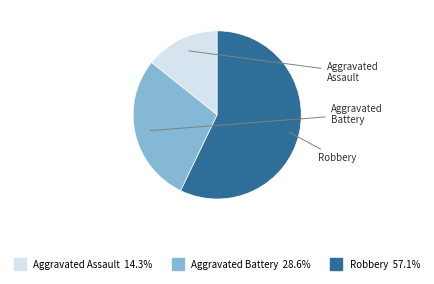

Is the sum of Aggravated Battery and Aggravated Assault greater than half?

No